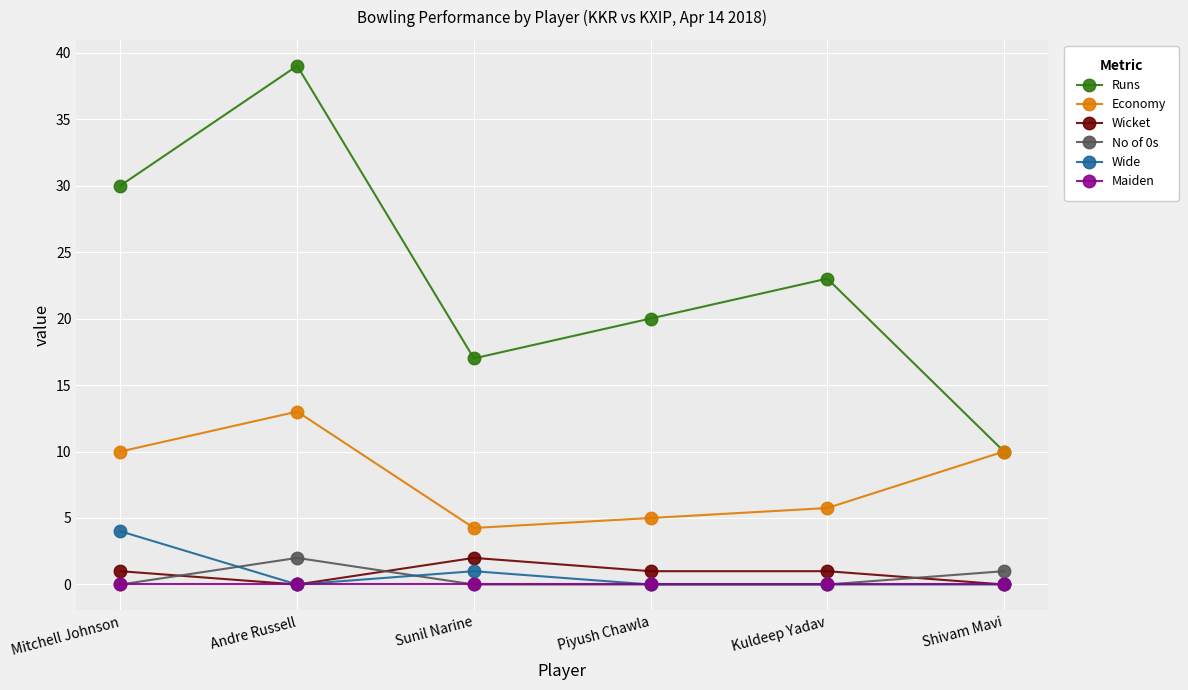

Count the number of categories in the chart.

6